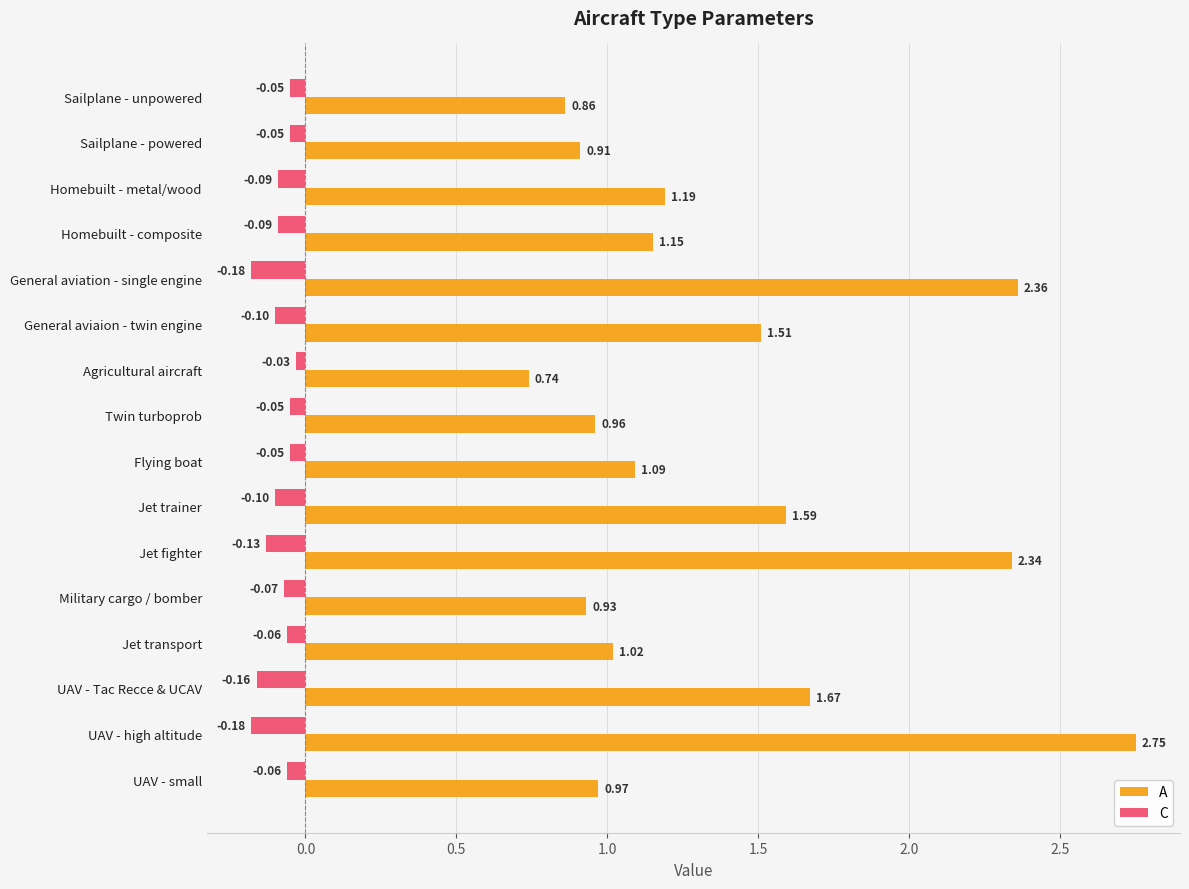

At how many categories does at least one series exceed 2?

3